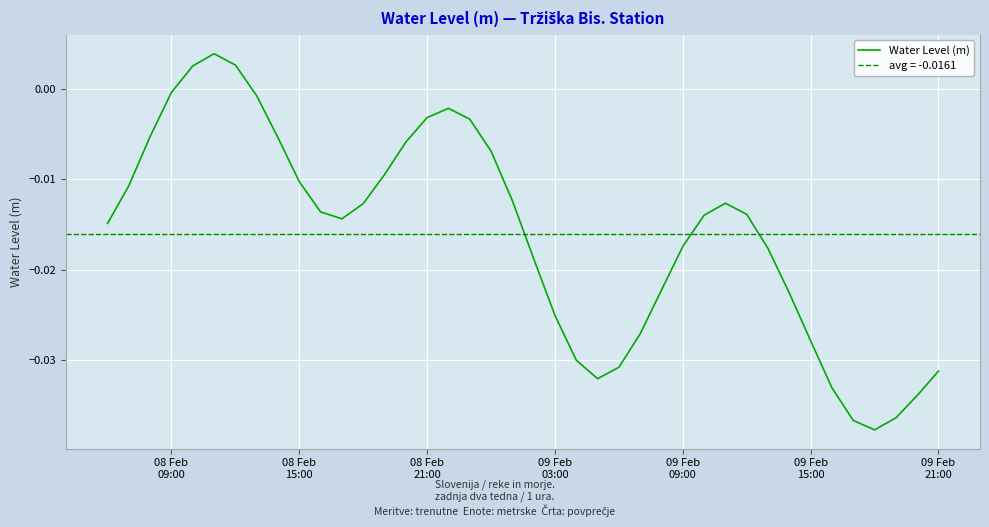

Is this an area chart (filled region under the line)?

No